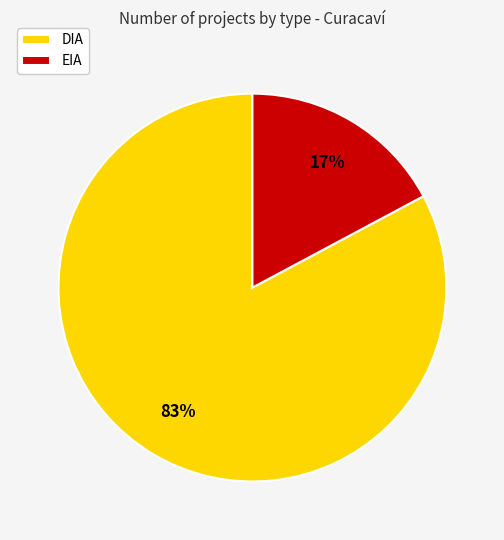

Rank the categories by value from highest to lowest.

DIA, EIA